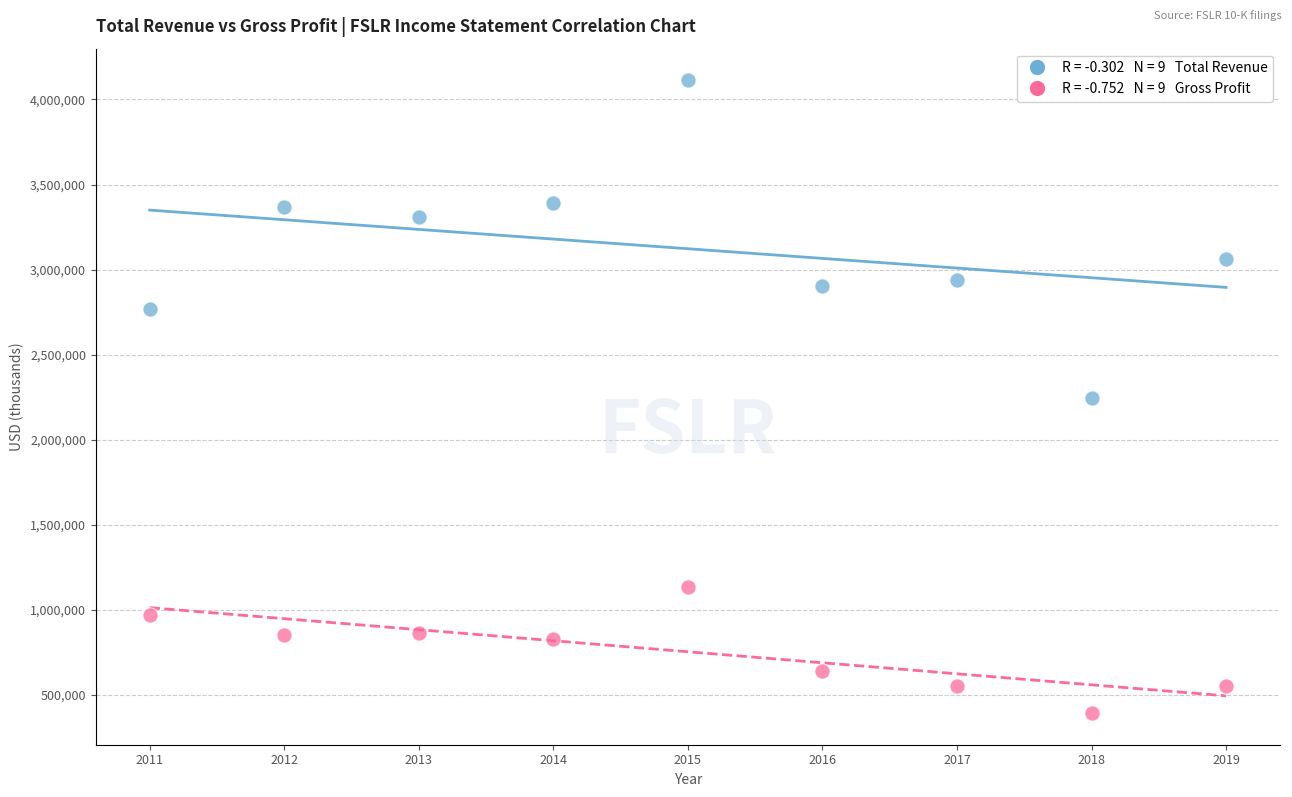

Across all data points, what is the range of Y values (max minus min)?

3720500